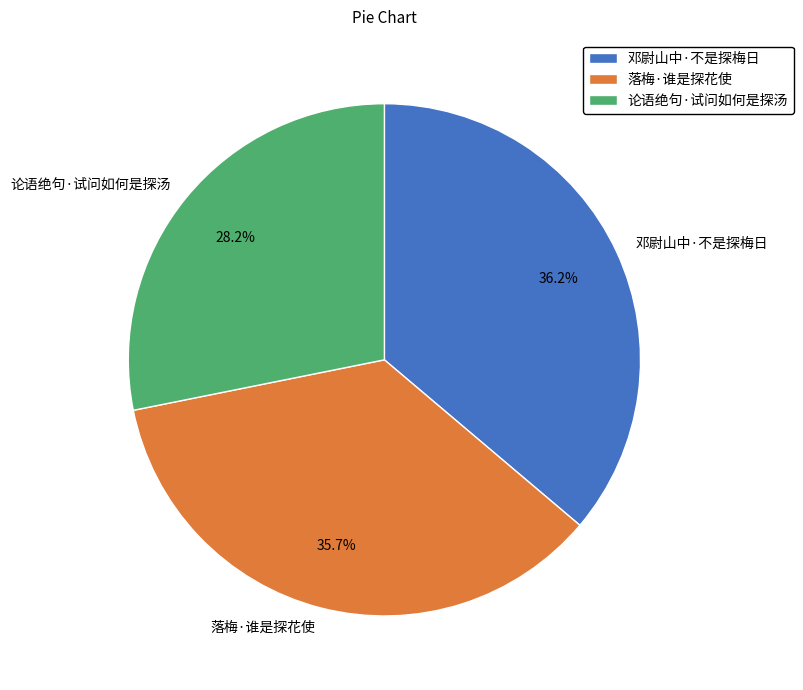

The 邓尉山中·不是探梅日 slice represents 48% of the pie. True or false?

False